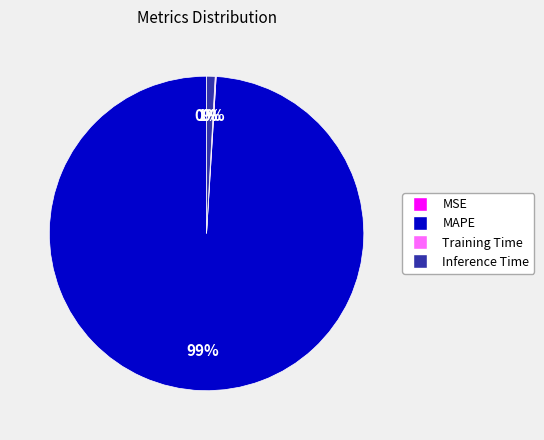

Is MAPE the majority of the pie?

Yes